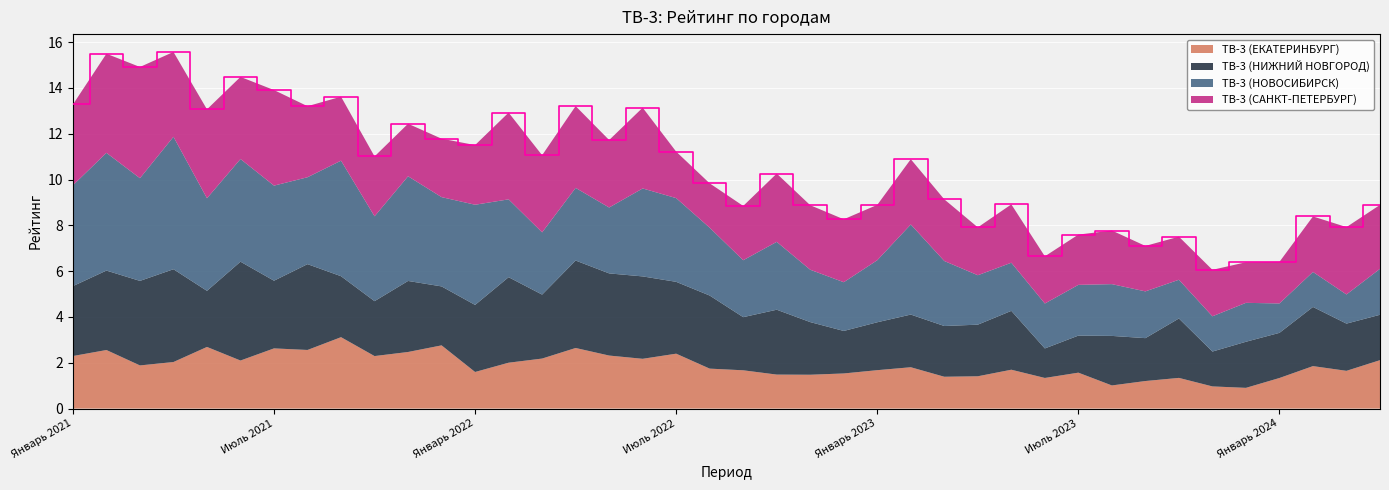

Reading left to right, extract all data points from this chart.

ТВ-3 (ЕКАТЕРИНБУРГ): Январь 2021=2.3	Февраль 2021=2.6	Март 2021=1.9	Апрель 2021=2.0	Май 2021=2.7	Июнь 2021=2.1	Июль 2021=2.6	Август 2021=2.6	Сентябрь 2021=3.1	Октябрь 2021=2.3	Ноябрь 2021=2.5	Декабрь 2021=2.8	Январь 2022=1.6	Февраль 2022=2.0	Март 2022=2.2	Апрель 2022=2.6	Май 2022=2.3	Июнь 2022=2.2	Июль 2022=2.4	Август 2022=1.7	Сентябрь 2022=1.7	Октябрь 2022=1.5	Ноябрь 2022=1.5	Декабрь 2022=1.5	Январь 2023=1.7	Февраль 2023=1.8	Март 2023=1.4	Апрель 2023=1.4	Май 2023=1.7	Июнь 2023=1.3	Июль 2023=1.6	Август 2023=1.0	Сентябрь 2023=1.2	Октябрь 2023=1.3	Ноябрь 2023=1.0	Декабрь 2023=0.9	Январь 2024=1.3	Февраль 2024=1.9	Март 2024=1.6	Апрель 2024=2.1
ТВ-3 (НИЖНИЙ НОВГОРОД): Январь 2021=3.1	Февраль 2021=3.5	Март 2021=3.7	Апрель 2021=4.1	Май 2021=2.4	Июнь 2021=4.3	Июль 2021=3.0	Август 2021=3.7	Сентябрь 2021=2.7	Октябрь 2021=2.4	Ноябрь 2021=3.1	Декабрь 2021=2.6	Январь 2022=2.9	Февраль 2022=3.7	Март 2022=2.8	Апрель 2022=3.8	Май 2022=3.6	Июнь 2022=3.6	Июль 2022=3.1	Август 2022=3.2	Сентябрь 2022=2.3	Октябрь 2022=2.8	Ноябрь 2022=2.3	Декабрь 2022=1.9	Январь 2023=2.1	Февраль 2023=2.3	Март 2023=2.2	Апрель 2023=2.3	Май 2023=2.6	Июнь 2023=1.3	Июль 2023=1.6	Август 2023=2.2	Сентябрь 2023=1.9	Октябрь 2023=2.6	Ноябрь 2023=1.5	Декабрь 2023=2.0	Январь 2024=2.0	Февраль 2024=2.6	Март 2024=2.1	Апрель 2024=2.0
ТВ-3 (НОВОСИБИРСК): Январь 2021=4.4	Февраль 2021=5.1	Март 2021=4.5	Апрель 2021=5.8	Май 2021=4.0	Июнь 2021=4.5	Июль 2021=4.2	Август 2021=3.8	Сентябрь 2021=5.0	Октябрь 2021=3.7	Ноябрь 2021=4.6	Декабрь 2021=3.9	Январь 2022=4.4	Февраль 2022=3.4	Март 2022=2.7	Апрель 2022=3.2	Май 2022=2.9	Июнь 2022=3.8	Июль 2022=3.7	Август 2022=3.0	Сентябрь 2022=2.5	Октябрь 2022=3.0	Ноябрь 2022=2.3	Декабрь 2022=2.1	Январь 2023=2.7	Февраль 2023=3.9	Март 2023=2.8	Апрель 2023=2.2	Май 2023=2.1	Июнь 2023=2.0	Июль 2023=2.2	Август 2023=2.3	Сентябрь 2023=2.0	Октябрь 2023=1.7	Ноябрь 2023=1.5	Декабрь 2023=1.7	Январь 2024=1.3	Февраль 2024=1.5	Март 2024=1.3	Апрель 2024=2.0
ТВ-3 (САНКТ-ПЕТЕРБУРГ): Январь 2021=3.5	Февраль 2021=4.3	Март 2021=4.9	Апрель 2021=3.7	Май 2021=3.9	Июнь 2021=3.6	Июль 2021=4.2	Август 2021=3.1	Сентябрь 2021=2.8	Октябрь 2021=2.6	Ноябрь 2021=2.3	Декабрь 2021=2.6	Январь 2022=2.6	Февраль 2022=3.8	Март 2022=3.4	Апрель 2022=3.6	Май 2022=2.9	Июнь 2022=3.5	Июль 2022=2.0	Август 2022=1.9	Сентябрь 2022=2.4	Октябрь 2022=3.0	Ноябрь 2022=2.8	Декабрь 2022=2.7	Январь 2023=2.4	Февраль 2023=2.8	Март 2023=2.7	Апрель 2023=2.1	Май 2023=2.5	Июнь 2023=2.1	Июль 2023=2.2	Август 2023=2.3	Сентябрь 2023=2.0	Октябрь 2023=1.9	Ноябрь 2023=2.0	Декабрь 2023=1.8	Январь 2024=1.8	Февраль 2024=2.4	Март 2024=2.9	Апрель 2024=2.8